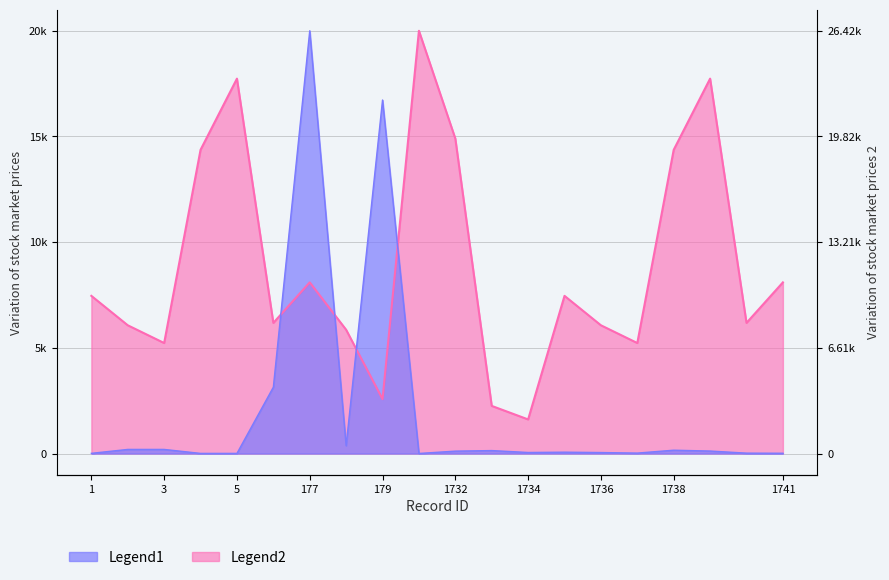

The Legend2 series shows 8096.4 at 1741. True or false?

True